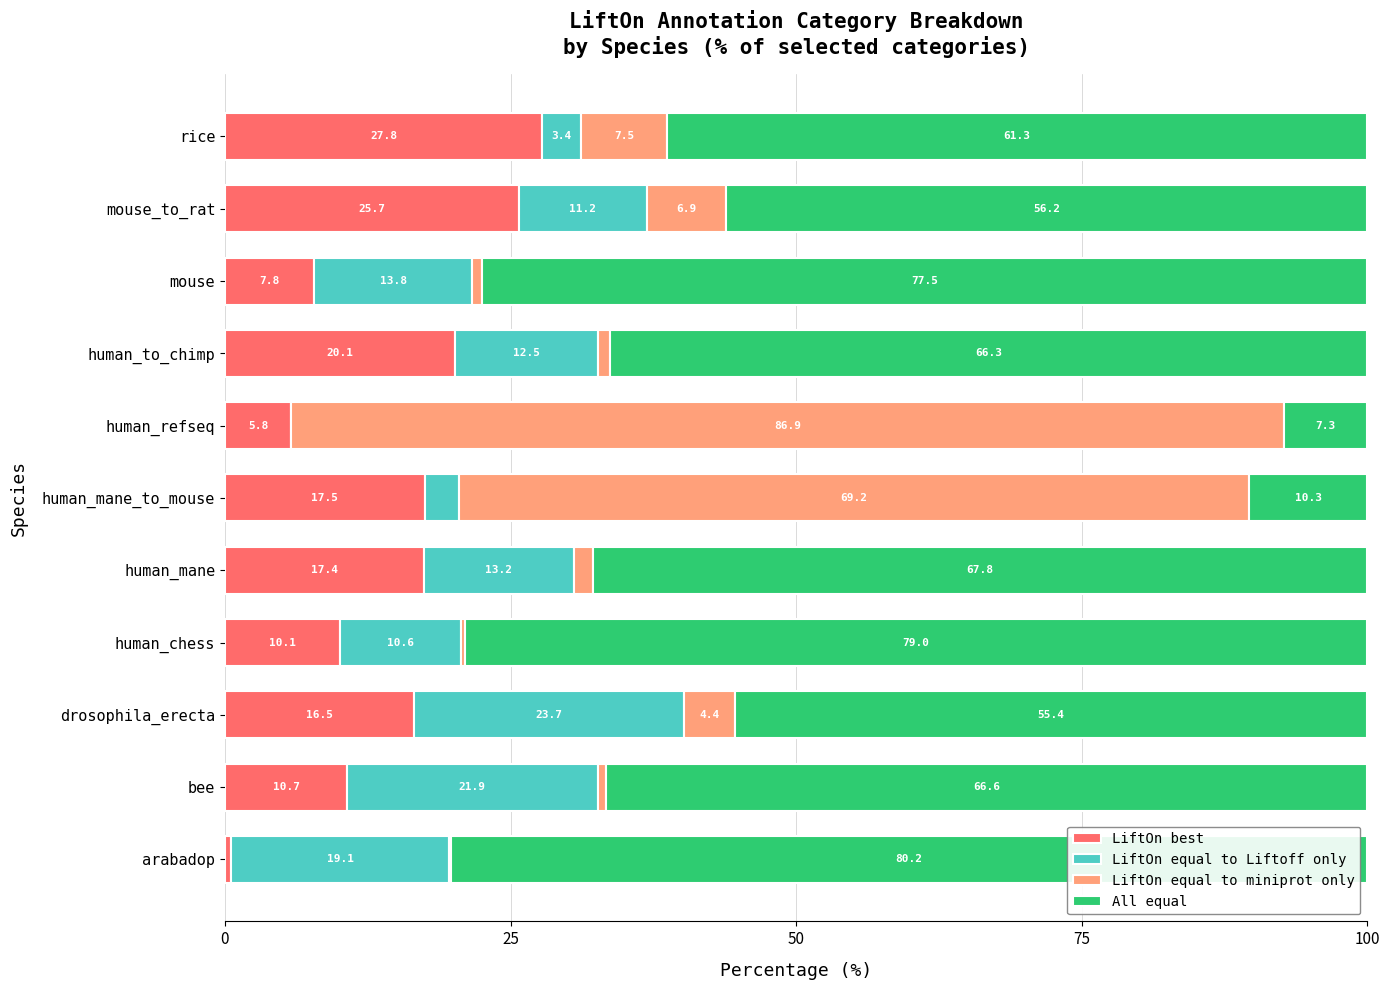

What is the total value across all series at human_refseq?

100.0